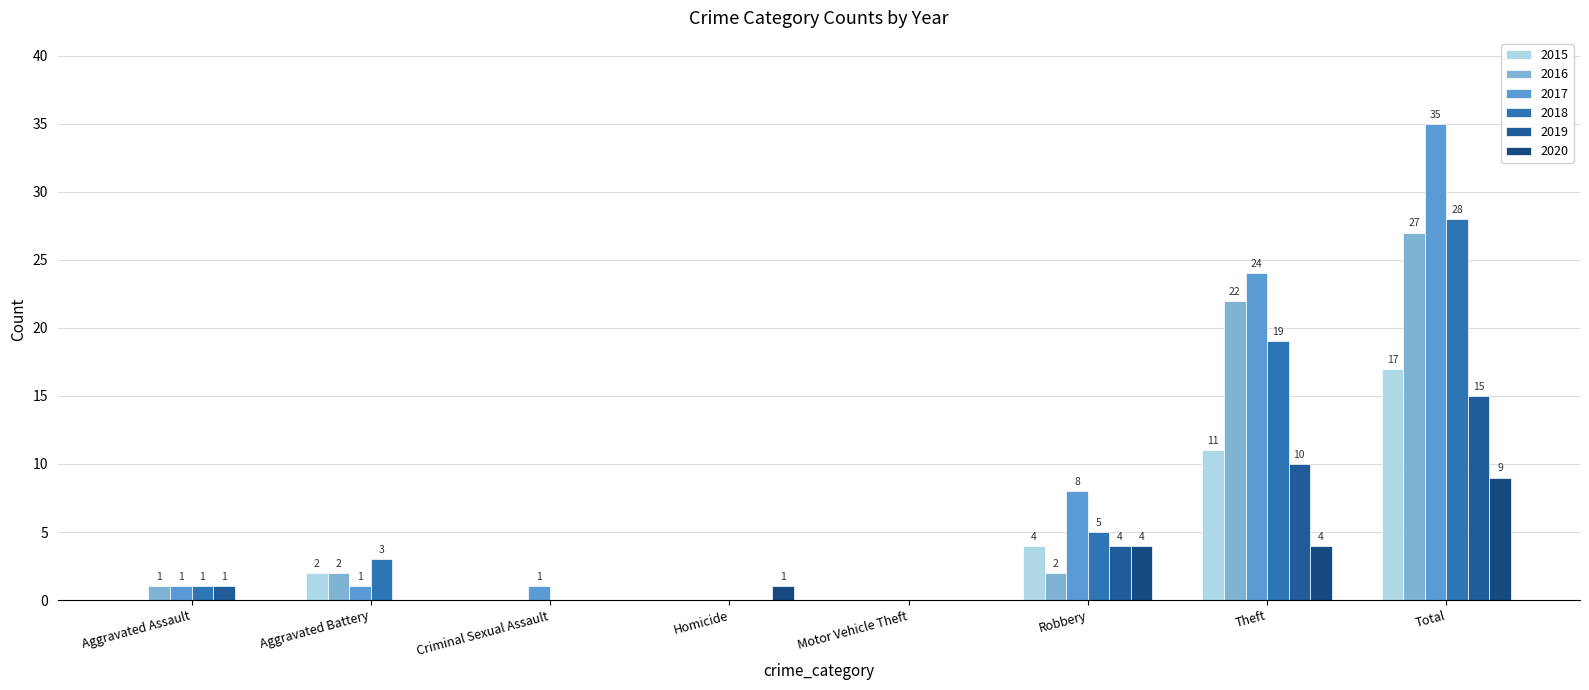

Reading right to left, what are all the values shown in this chart?

2015: Total=17	Theft=11	Robbery=4	Motor Vehicle Theft=0	Homicide=0	Criminal Sexual Assault=0	Aggravated Battery=2	Aggravated Assault=0
2016: Total=27	Theft=22	Robbery=2	Motor Vehicle Theft=0	Homicide=0	Criminal Sexual Assault=0	Aggravated Battery=2	Aggravated Assault=1
2017: Total=35	Theft=24	Robbery=8	Motor Vehicle Theft=0	Homicide=0	Criminal Sexual Assault=1	Aggravated Battery=1	Aggravated Assault=1
2018: Total=28	Theft=19	Robbery=5	Motor Vehicle Theft=0	Homicide=0	Criminal Sexual Assault=0	Aggravated Battery=3	Aggravated Assault=1
2019: Total=15	Theft=10	Robbery=4	Motor Vehicle Theft=0	Homicide=0	Criminal Sexual Assault=0	Aggravated Battery=0	Aggravated Assault=1
2020: Total=9	Theft=4	Robbery=4	Motor Vehicle Theft=0	Homicide=1	Criminal Sexual Assault=0	Aggravated Battery=0	Aggravated Assault=0